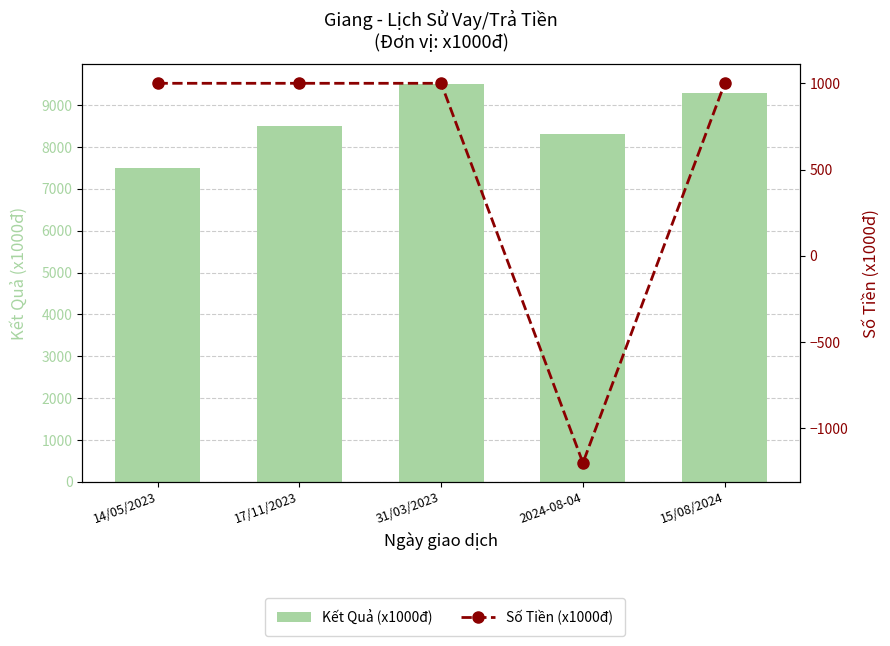

Is the value of Kết Quả (x1000đ) at 17/11/2023 greater than the value of Số Tiền (x1000đ) at 14/05/2023?

Yes